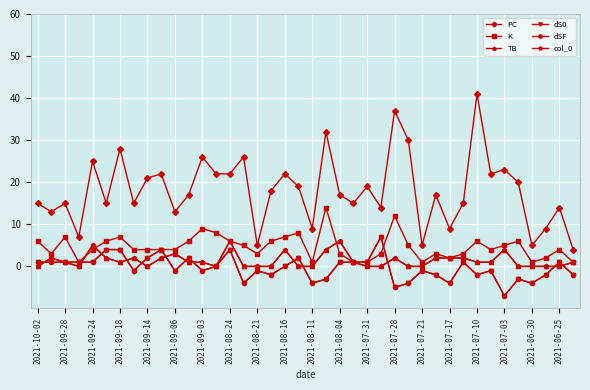

Does the chart have visible grid lines?

Yes